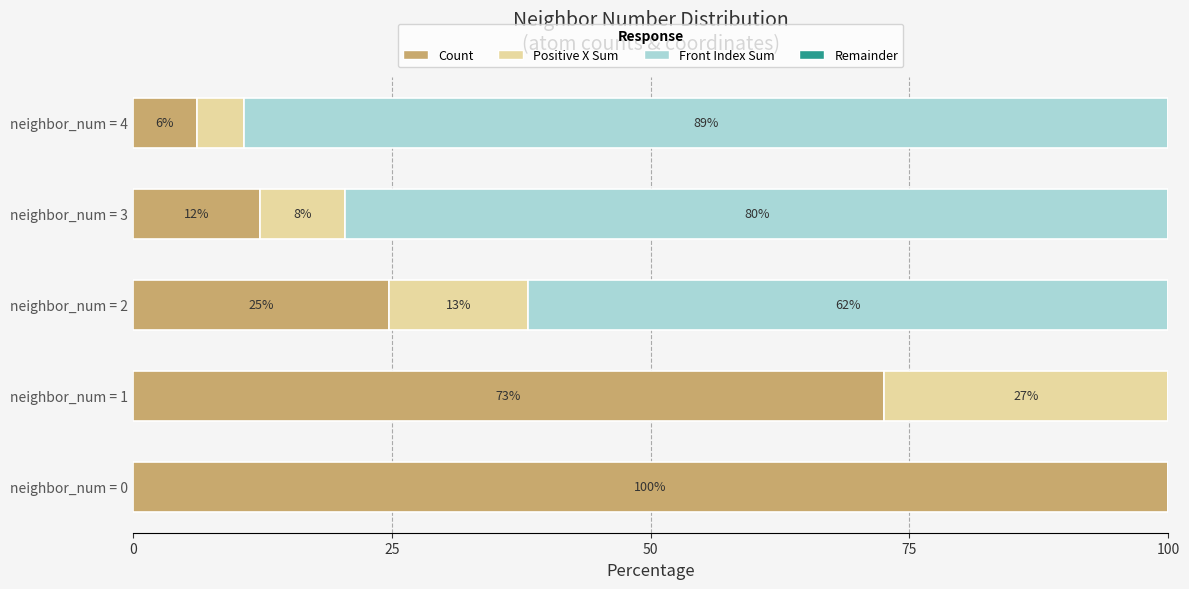

Reading right to left, what are all the values shown in this chart?

Count: 6.2	12.2	24.7	72.5	100.0
Positive X Sum: 4.6	8.3	13.5	27.5	0.0
Front Index Sum: 89.2	79.5	61.8	0.0	0.0
Remainder: 0.6	0.6	0.6	0.6	0.6